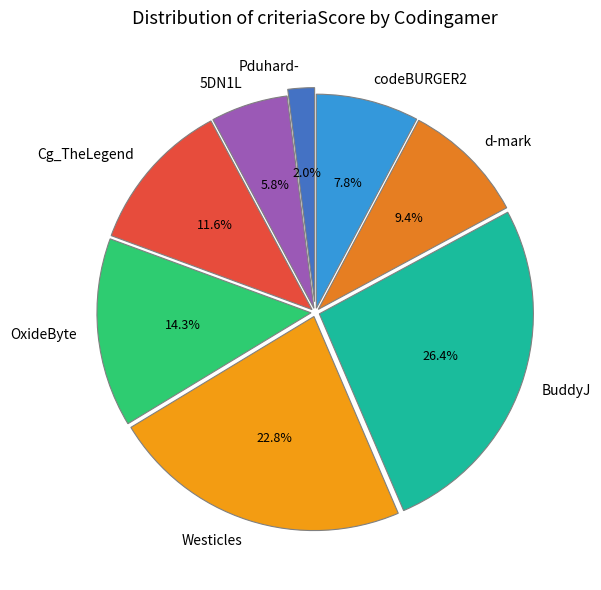

How many slices are in this pie chart?

8